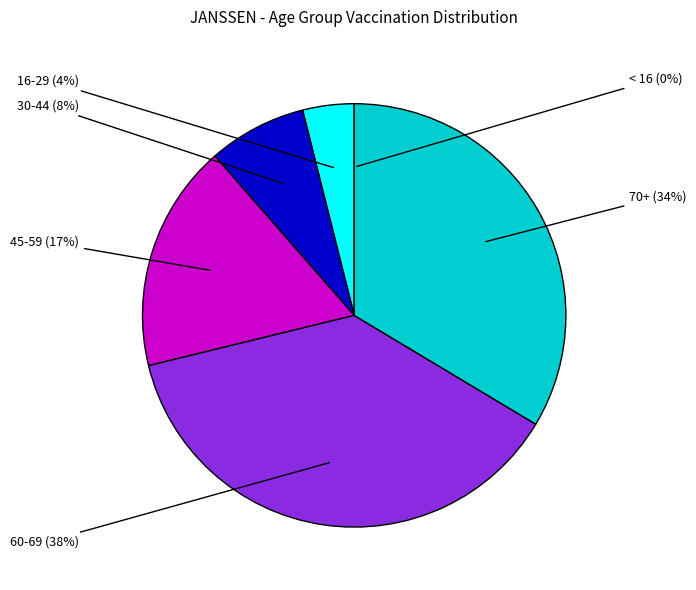

Is there a majority slice in this chart?

No